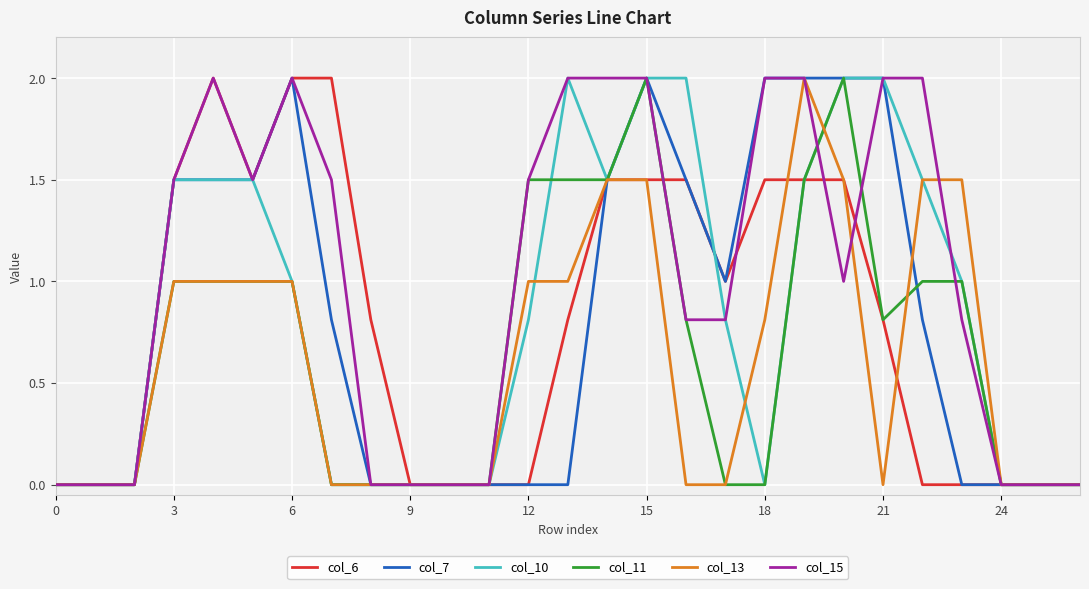

Which series has the largest total across all categories?

col_15